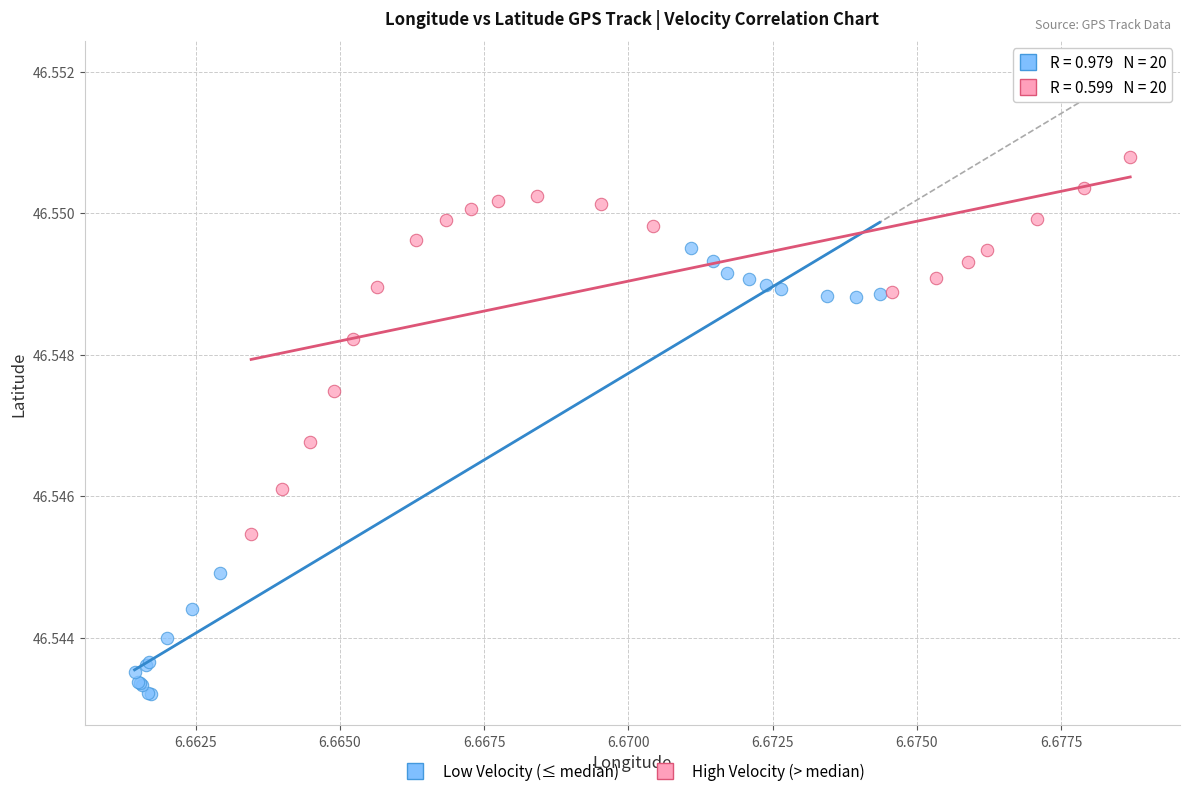

Which series contains the lowest Y value?

Low Velocity (≤ median)